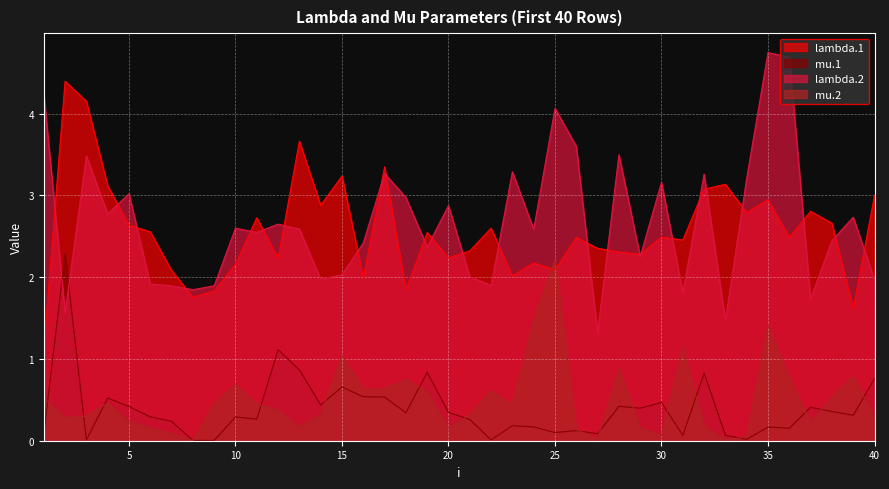

What is the sum of all lambda.2 values?

106.7